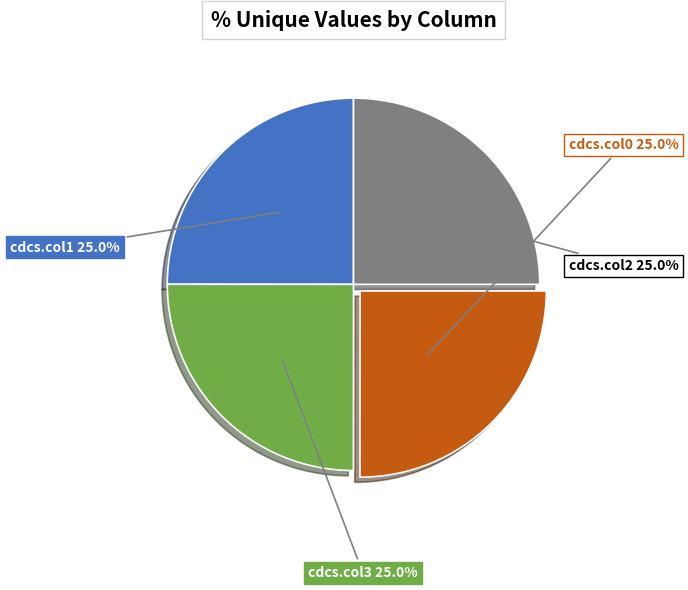

Is there a majority slice in this chart?

No